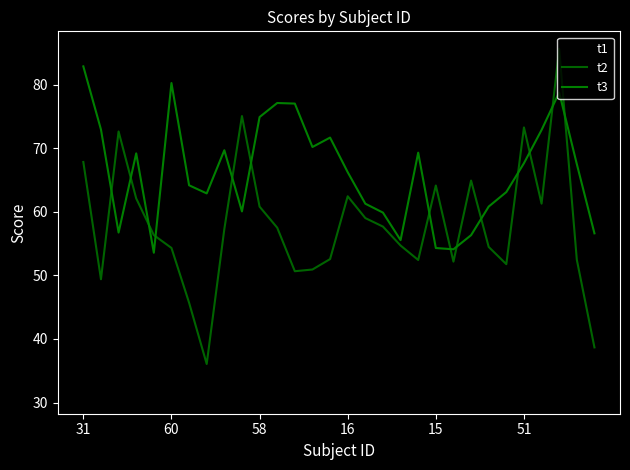

What is the label of the 13th point from the left?

12